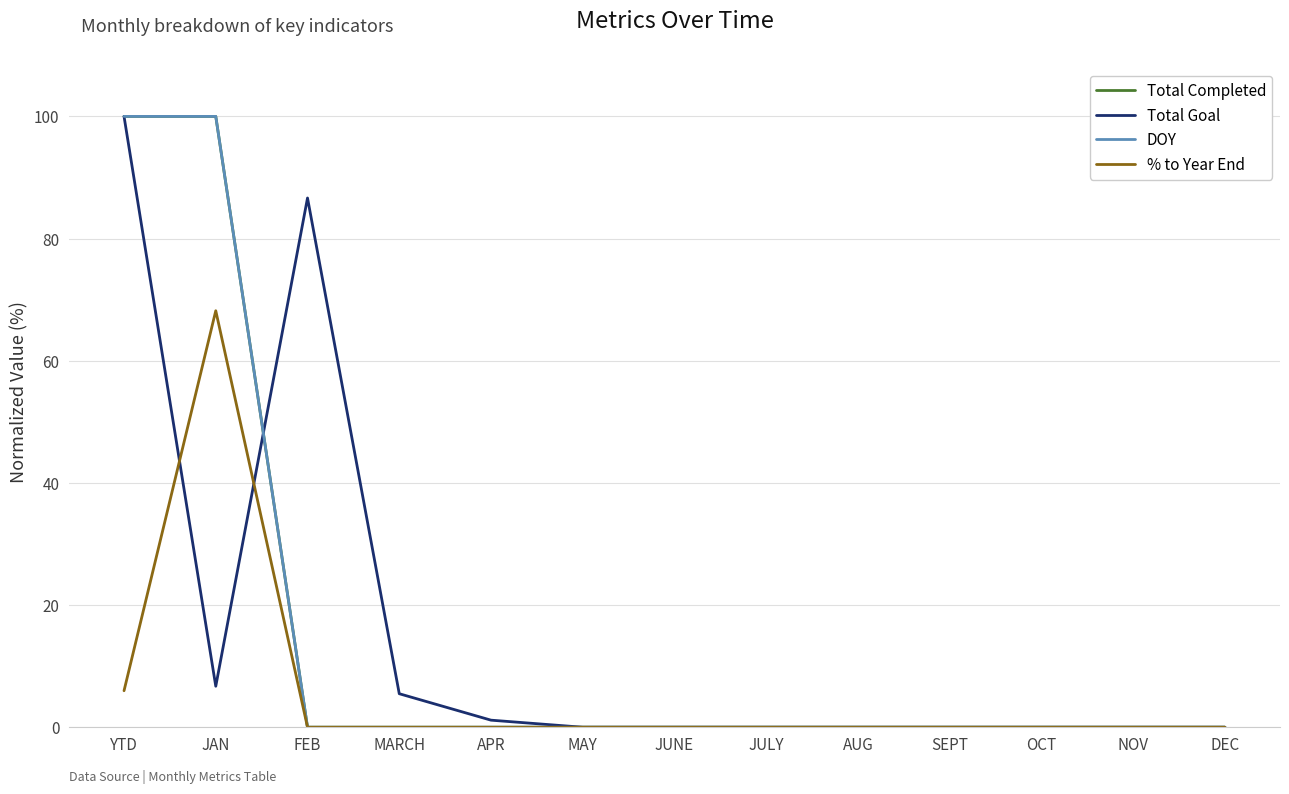

Does the chart display data point markers on the line(s)?

No